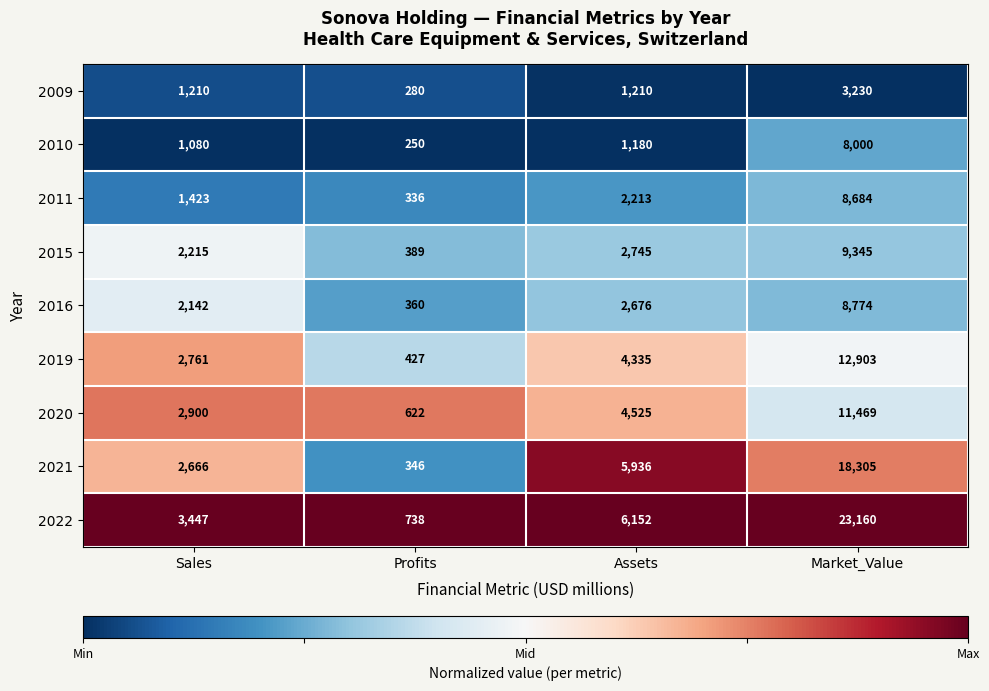

Which series has the largest total across all categories?

2022